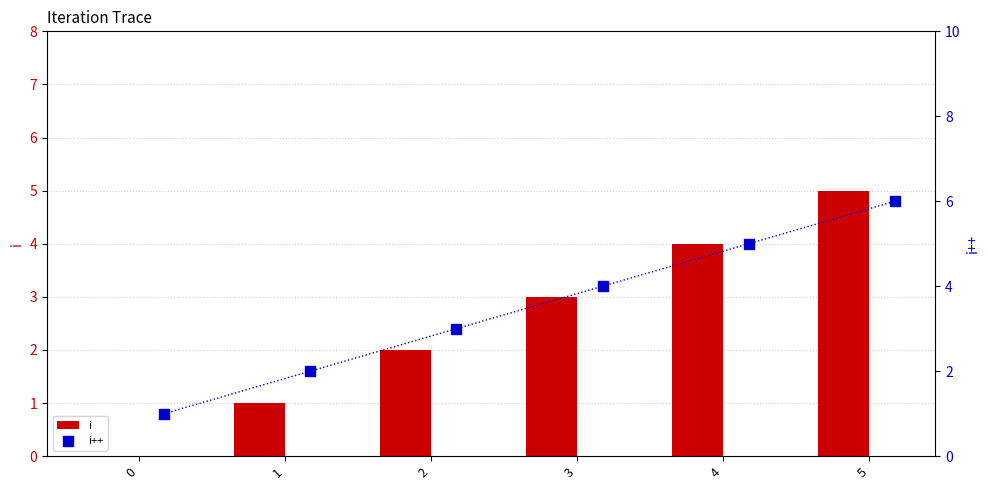

What are all the series names shown in the legend?

i, i++